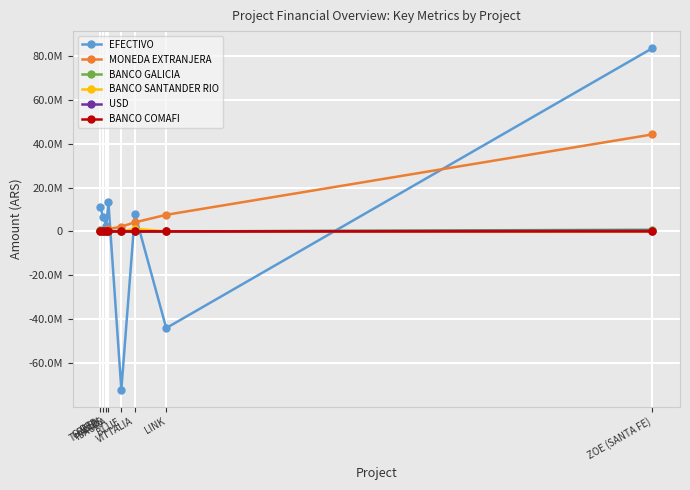

Is this an area chart (filled region under the line)?

No